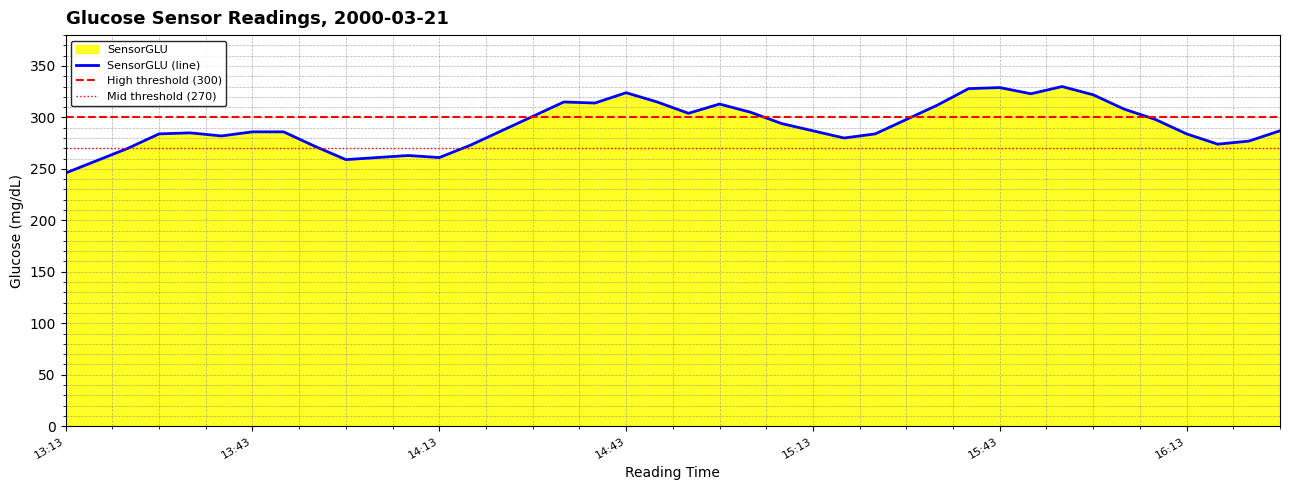

What is the change in value from 2000-03-21 13:53 to 2000-03-21 15:23?

+12